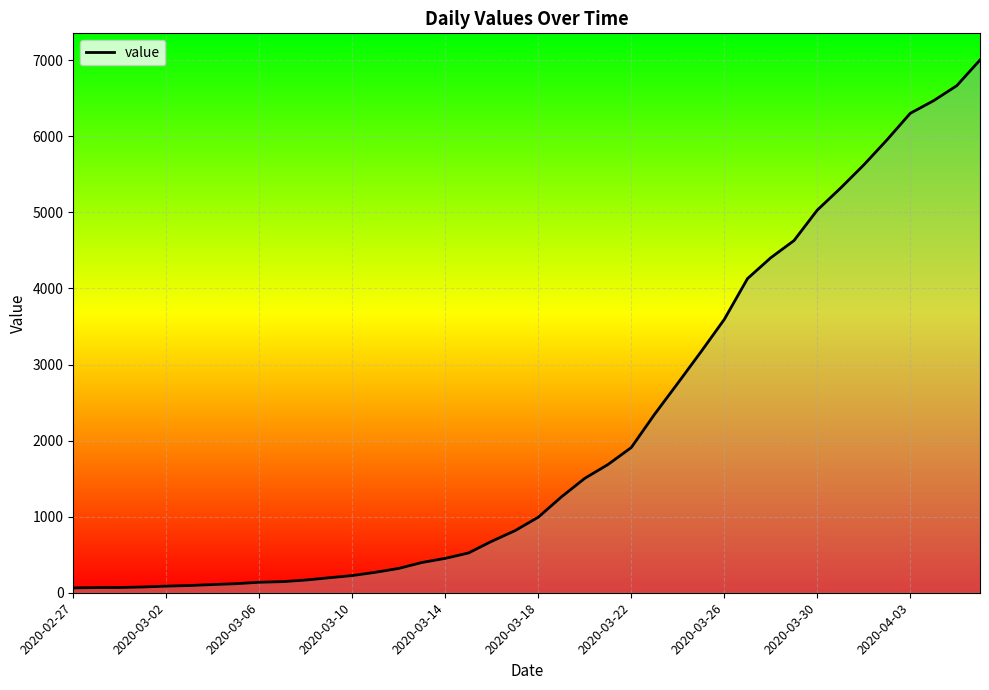

How many lines are shown in the chart?

1